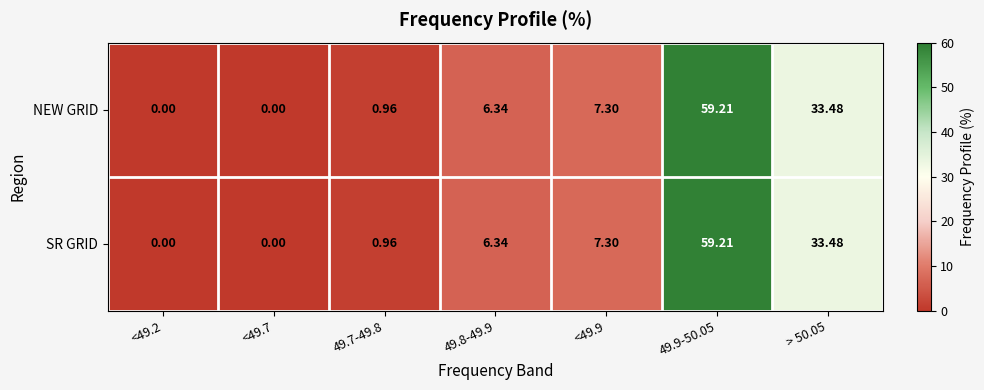

Is the value of SR GRID at 49.8-49.9 greater than the value of NEW GRID at > 50.05?

No